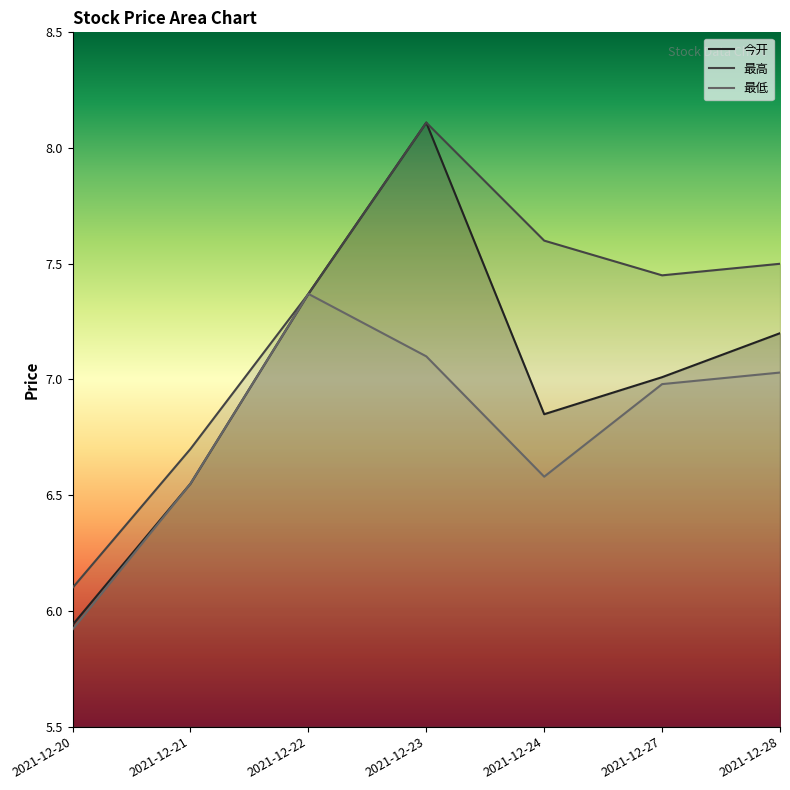

Reading left to right, list all the values displayed in this chart.

今开: 5.9	6.5	7.4	8.1	6.8	7.0	7.2
最高: 6.1	6.7	7.4	8.1	7.6	7.5	7.5
最低: 5.9	6.5	7.4	7.1	6.6	7.0	7.0